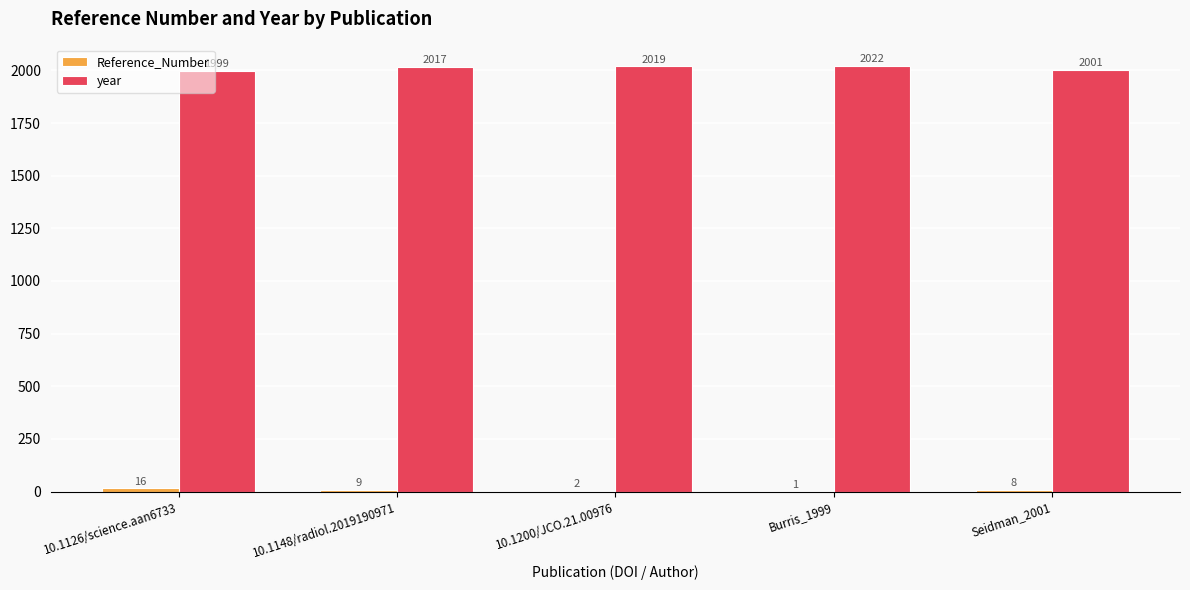

How many data points does each series have?

5